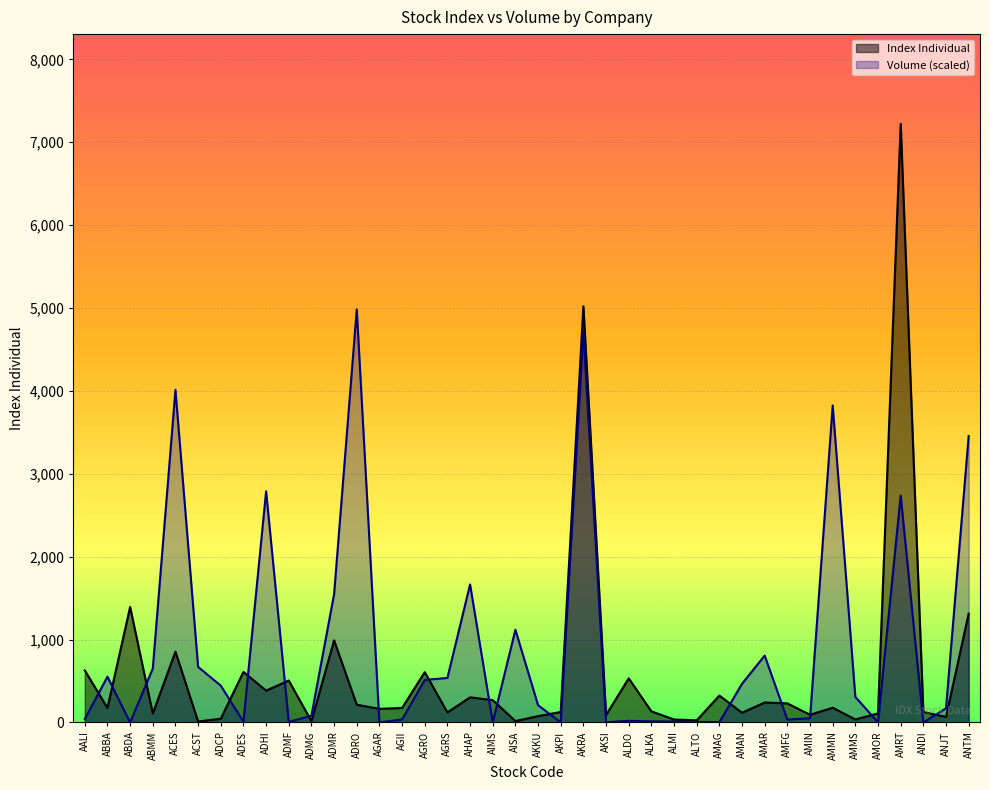

Between ADES and ALTO, which series saw the biggest shift?

Index Individual